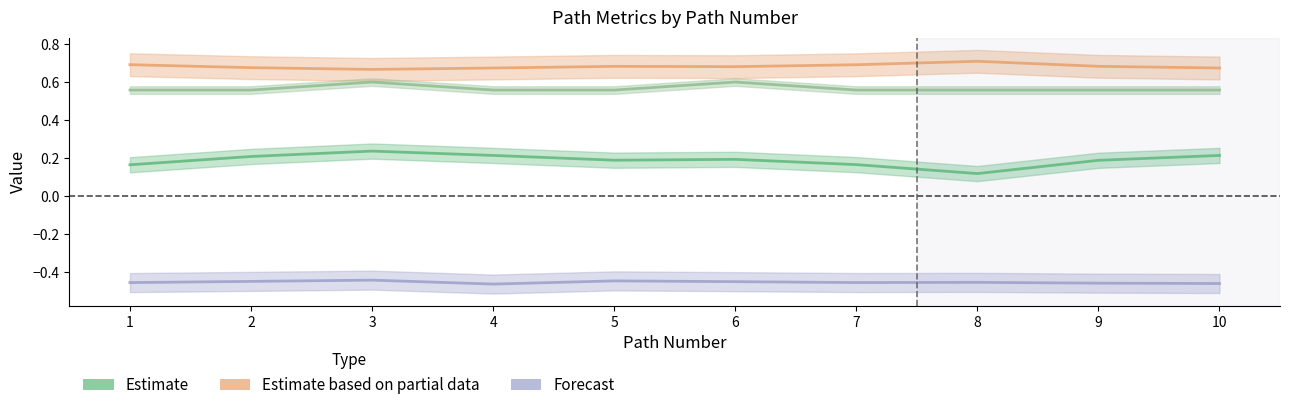

Which series has the largest total across all categories?

Estimate based on partial data